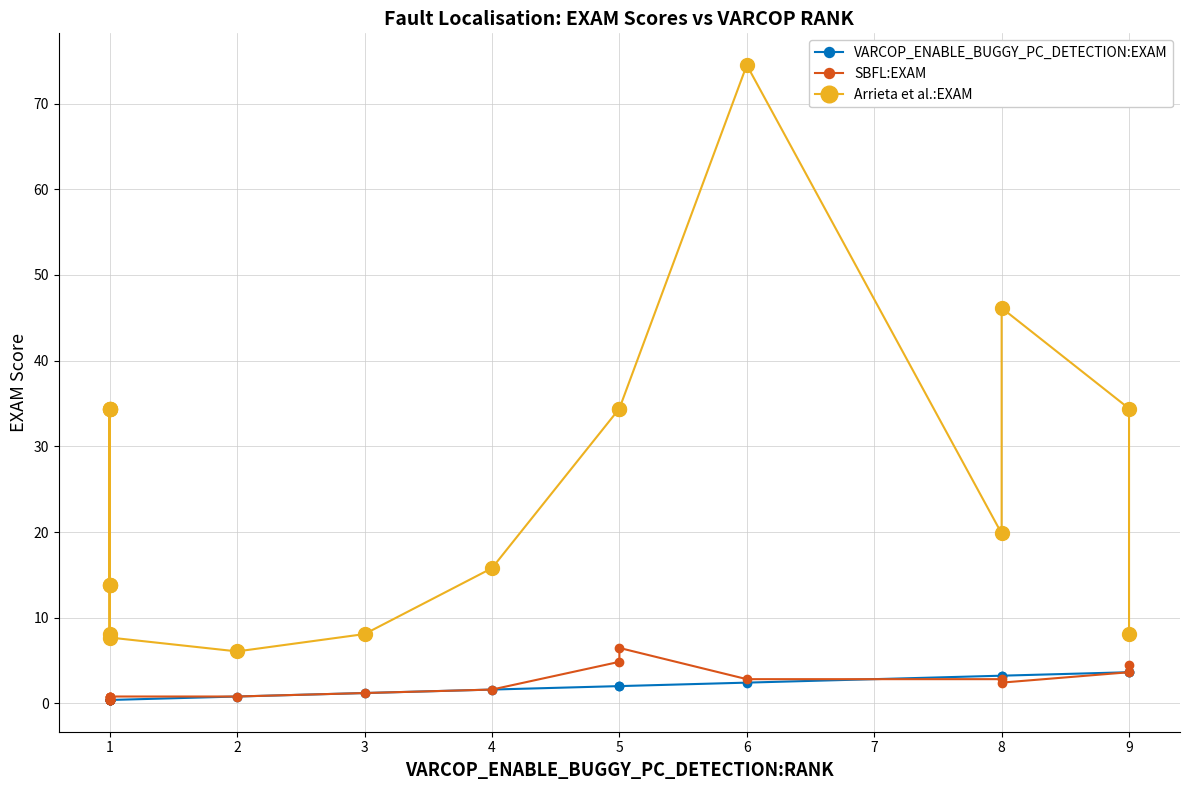

At which category does SBFL:EXAM reach its first local valley?

1